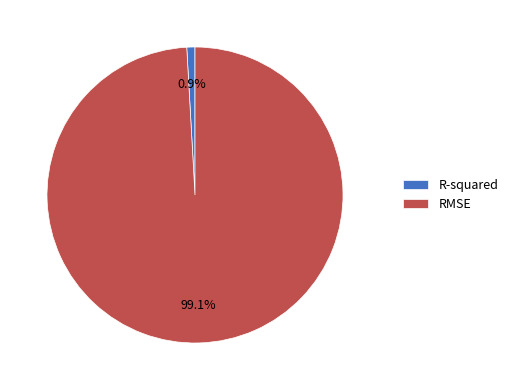

True or false: R-squared accounts for 1% of the total.

True